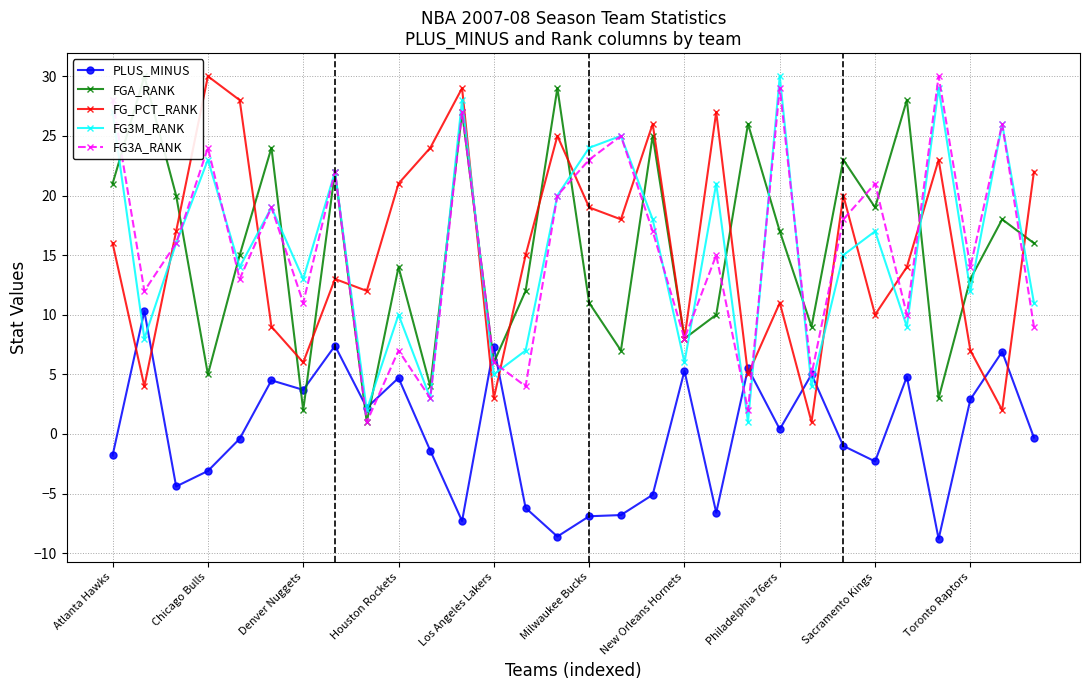

What is the sum of all FG_PCT_RANK values?

465.0